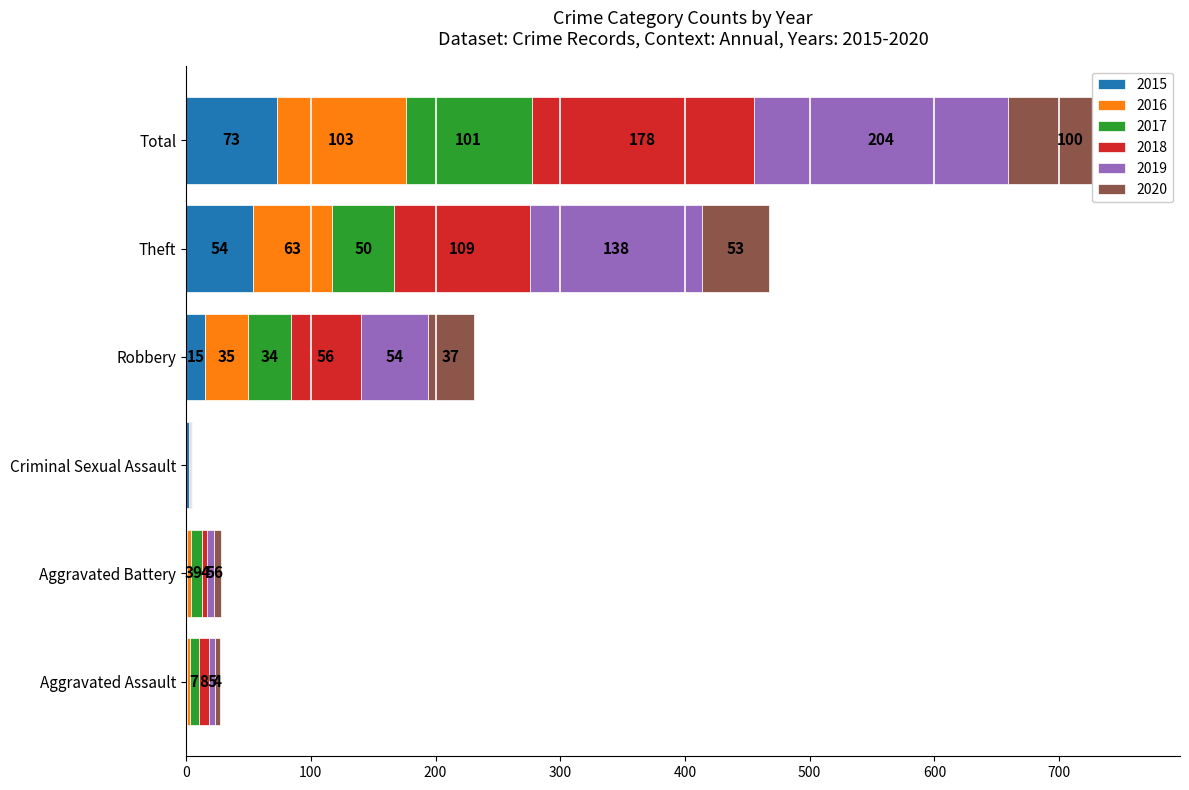

At which label is 2016 closest to 51?

Theft